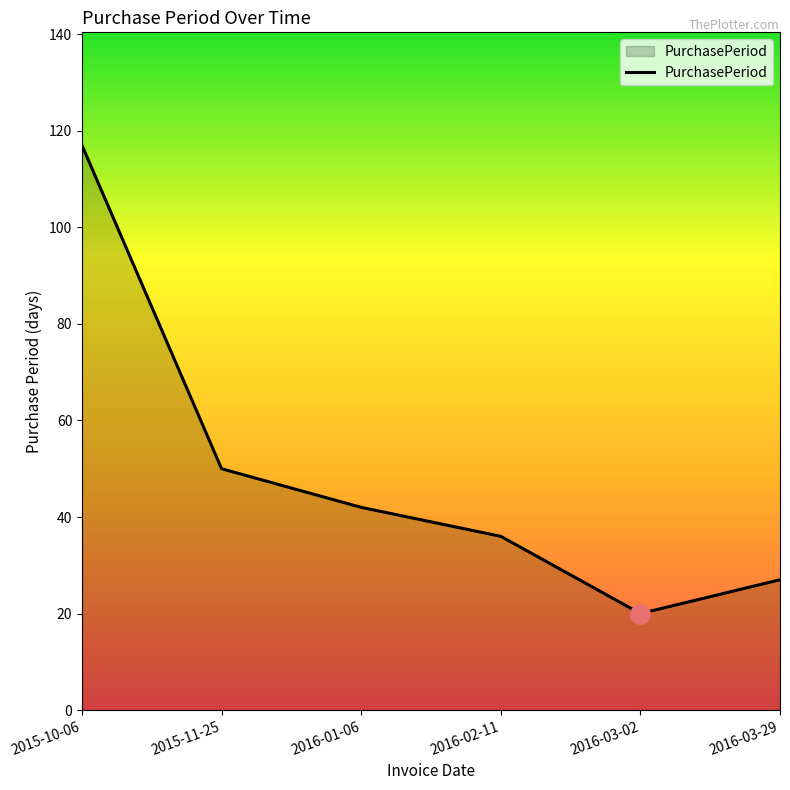

What is the sum of all values?

292